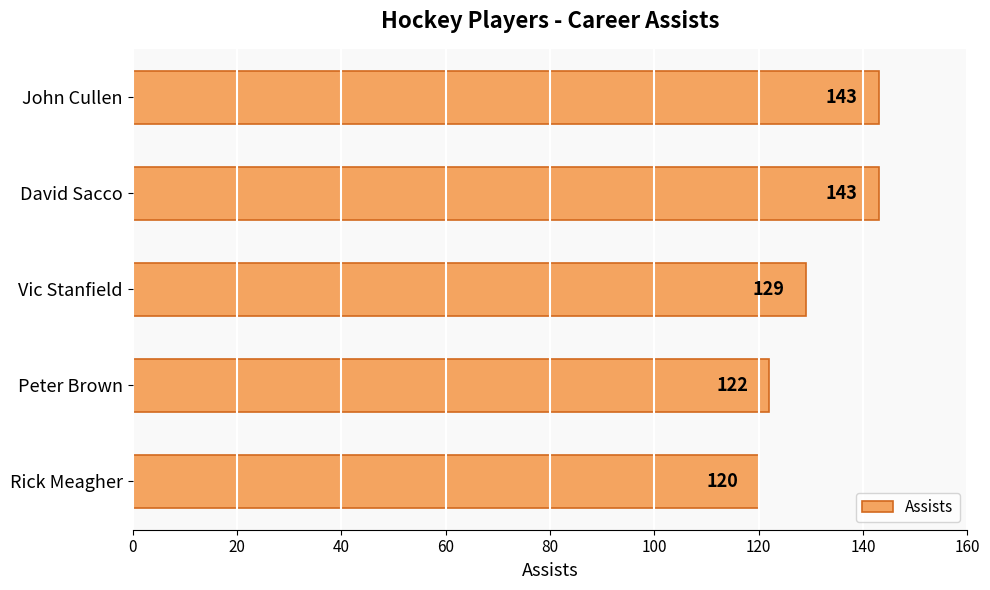

Reading bottom to top, list all the values displayed in this chart.

Rick Meagher=120	Peter Brown=122	Vic Stanfield=129	David Sacco=143	John Cullen=143